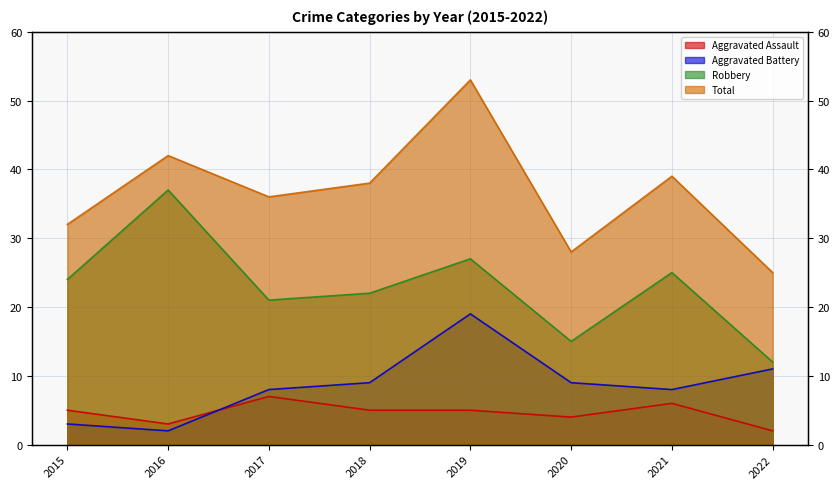

Is the value of Total at 2021 greater than the value of Aggravated Assault at 2017?

Yes